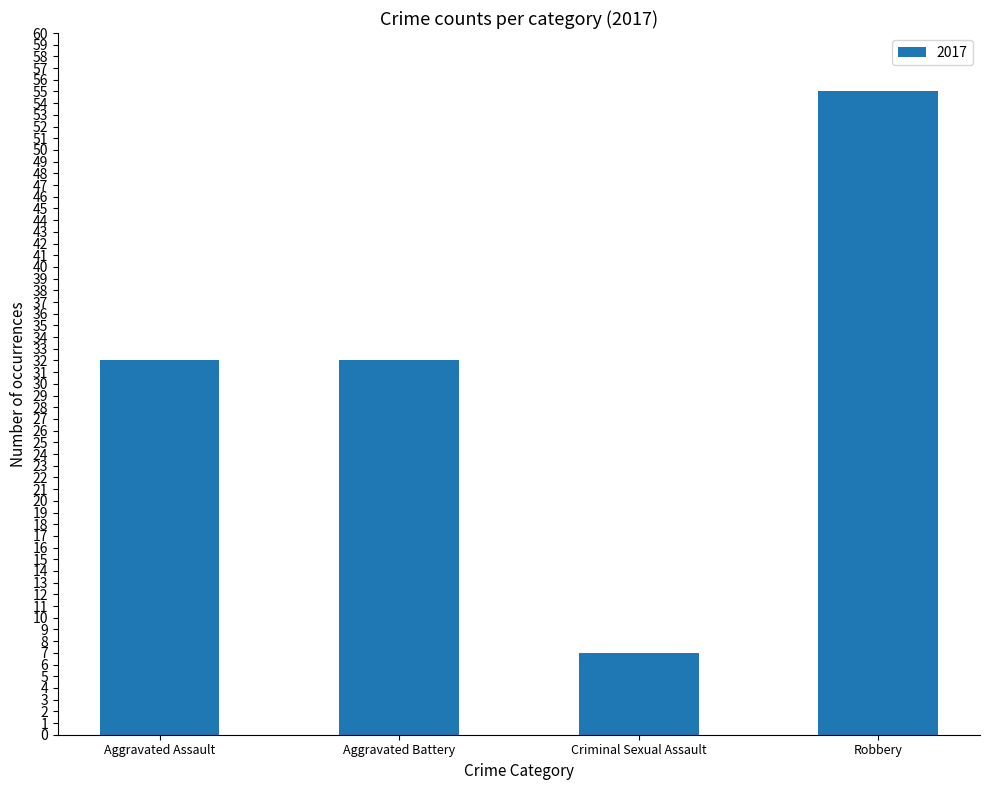

Is it true that the value at Robbery is 80?

False